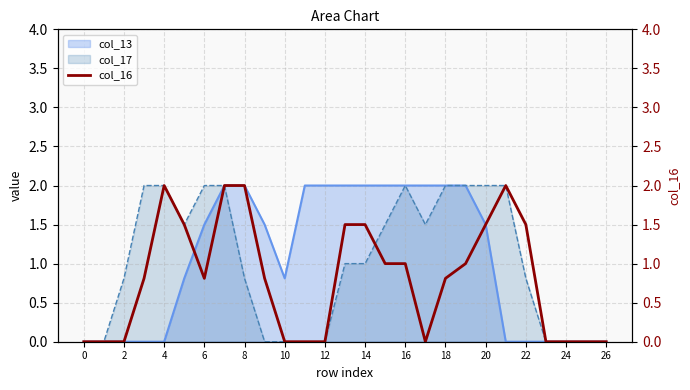

How many lines are shown in the chart?

1